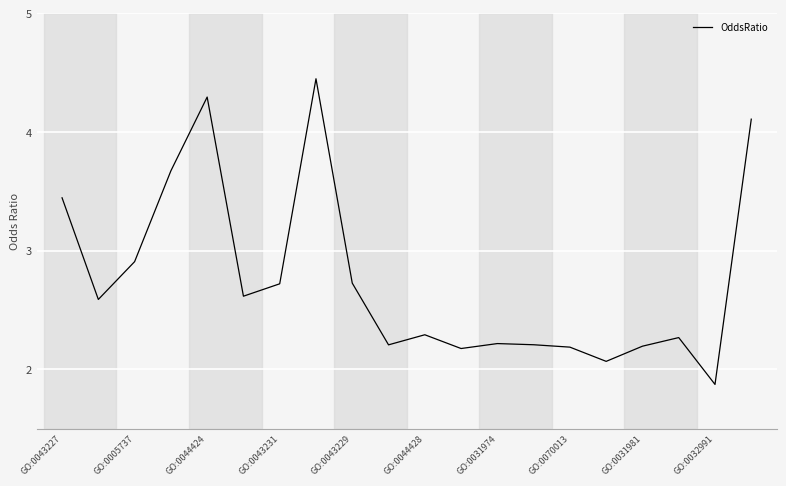

Does the chart display data point markers on the line(s)?

No